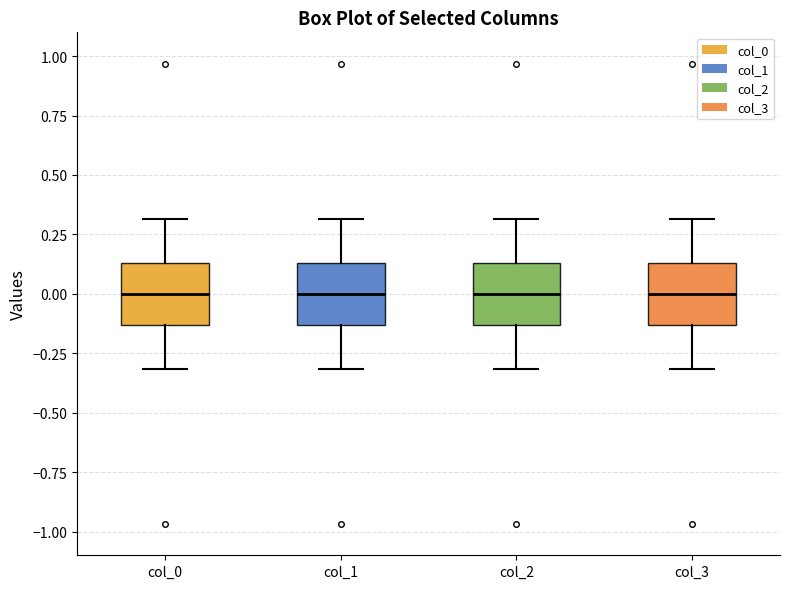

Where does the lower whisker of the box for col_1 end on the y-axis? The values are not printed on the chart, so give them approximately, as read against the axis.

-0.30